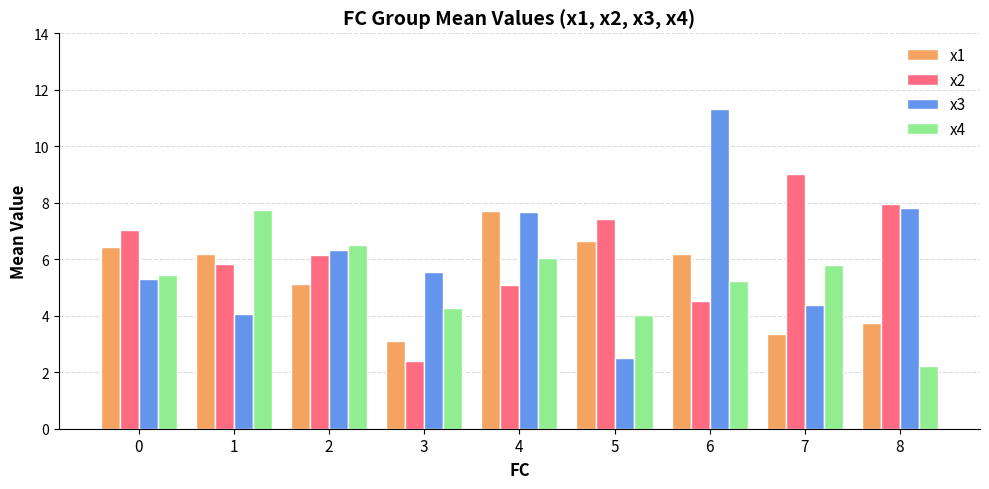

List the labels in order of x2 value, largest first.

7, 8, 5, 0, 2, 1, 4, 6, 3